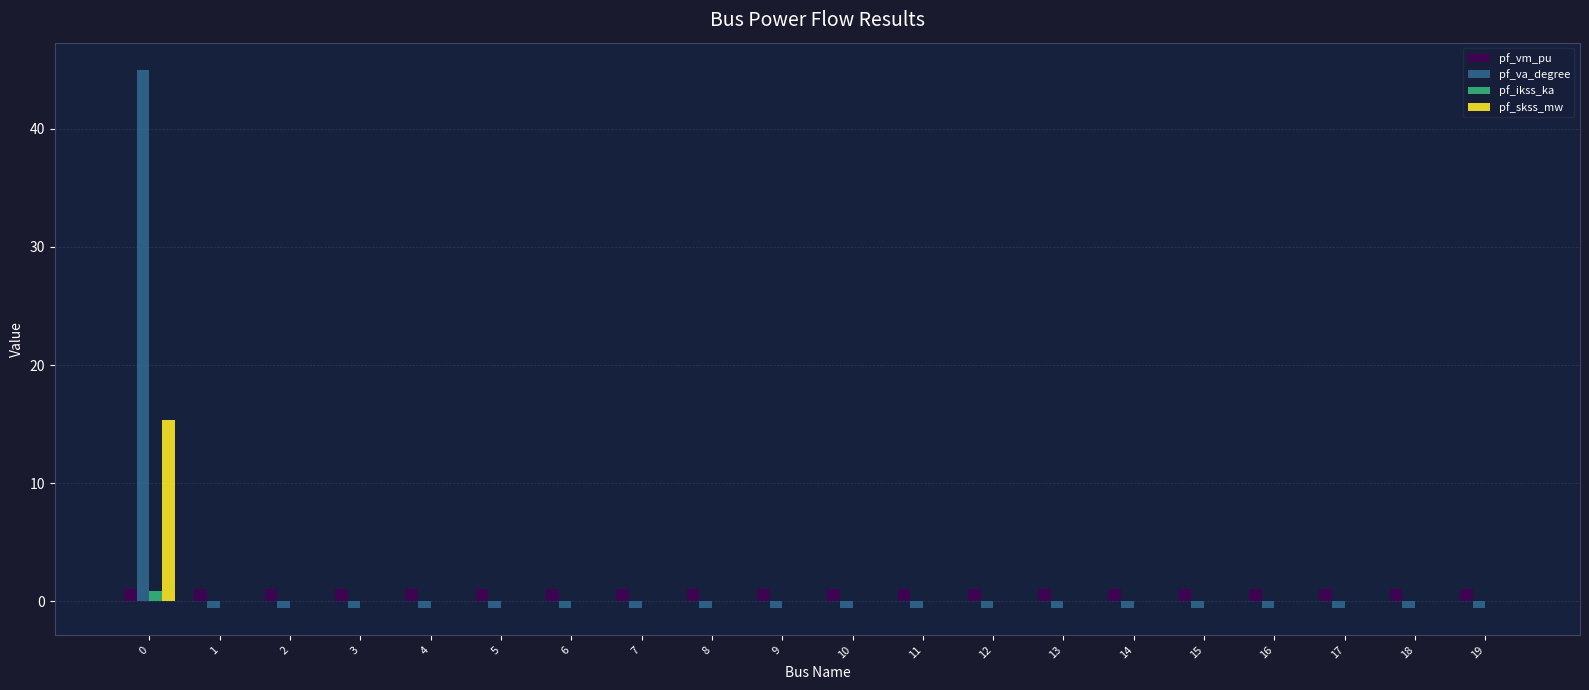

What is the maximum value for pf_skss_mw?

15.4